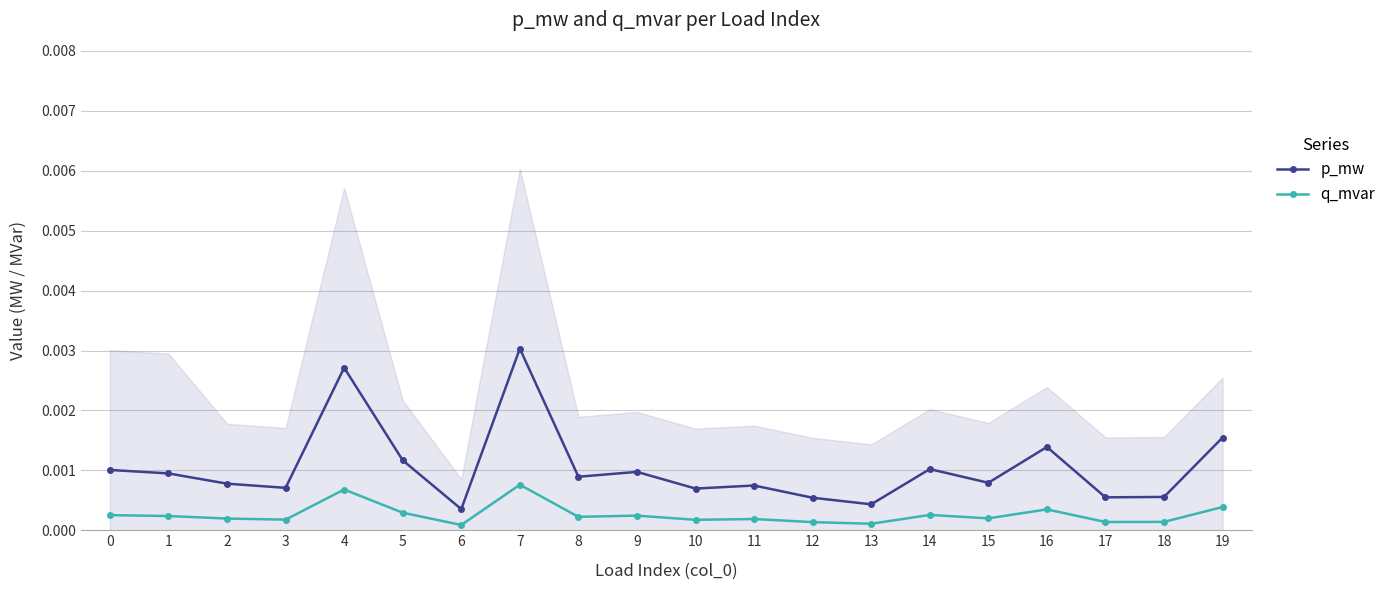

Which series has the largest total across all categories?

p_mw